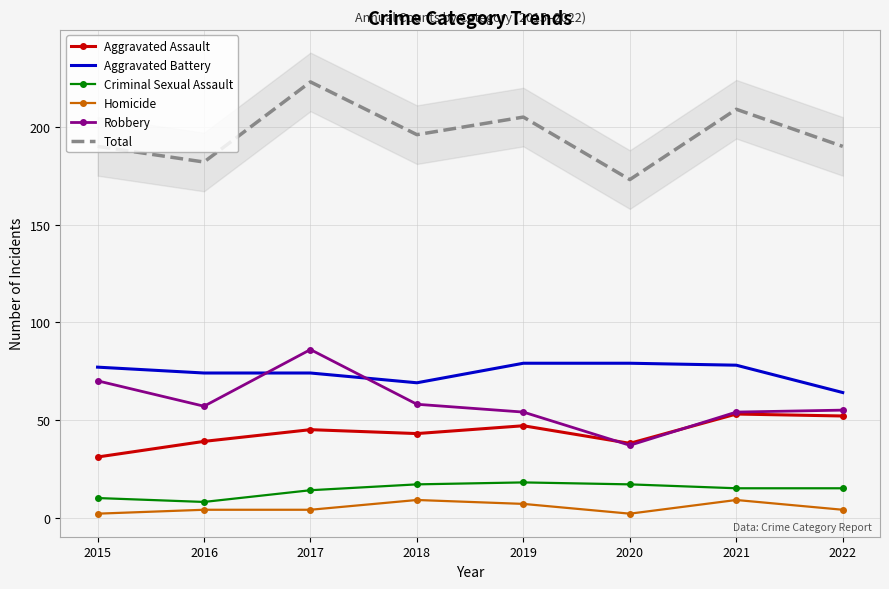

List the series in order of their peak value, highest first.

Total, Robbery, Aggravated Battery, Aggravated Assault, Criminal Sexual Assault, Homicide